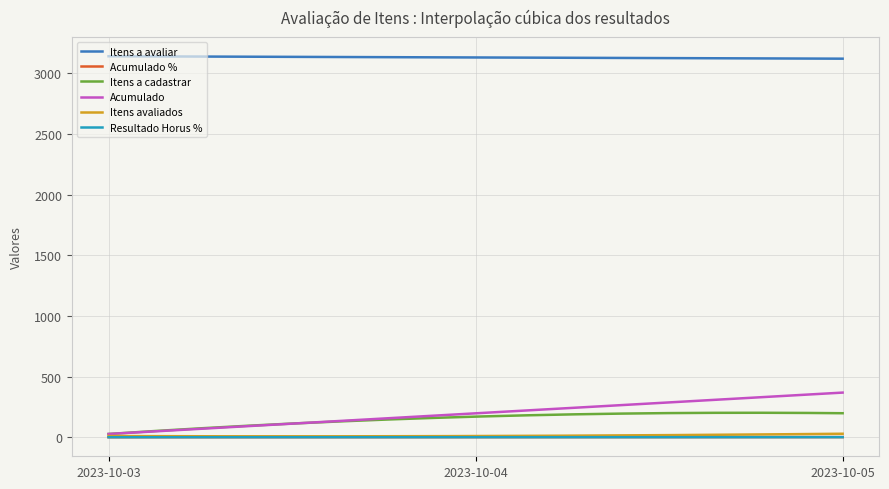

What is the difference between the maximum and minimum values in the Acumulado series?

341.0